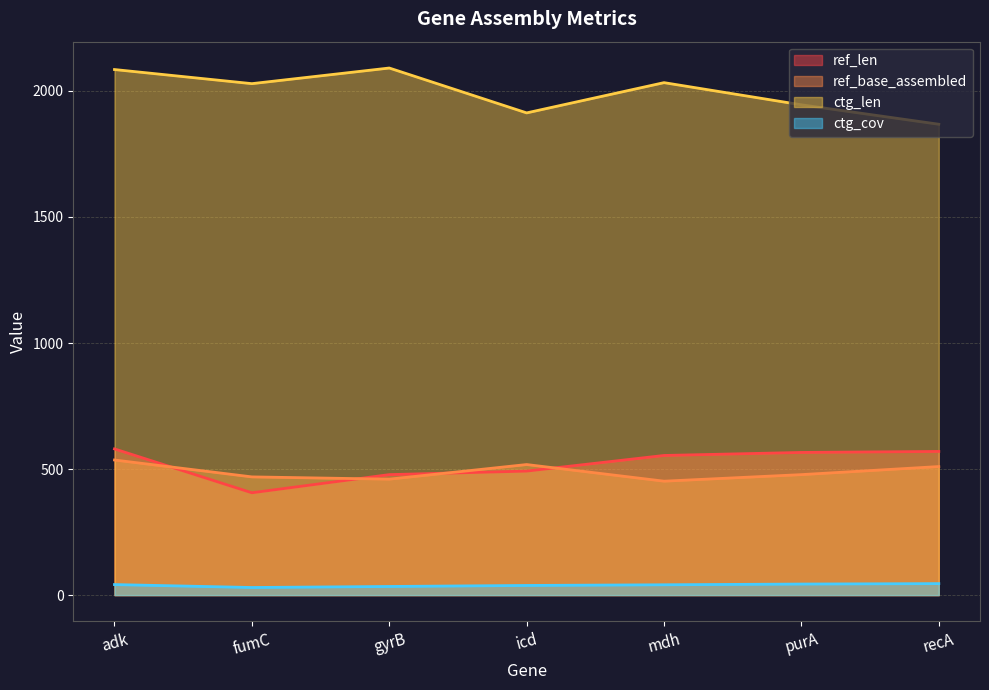

What is the spread (max minus min) of values at icd?

1874.7